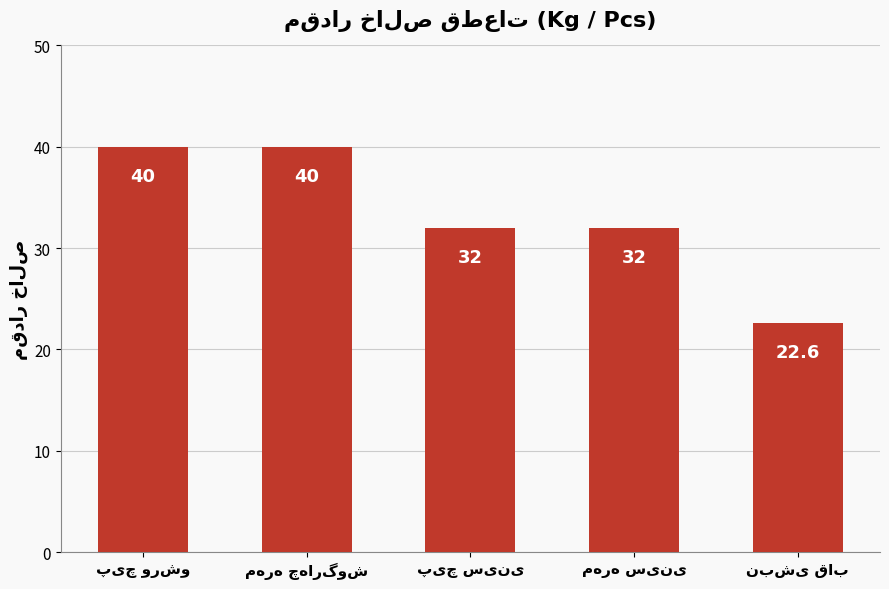

What is the maximum value shown in the chart?

40.0